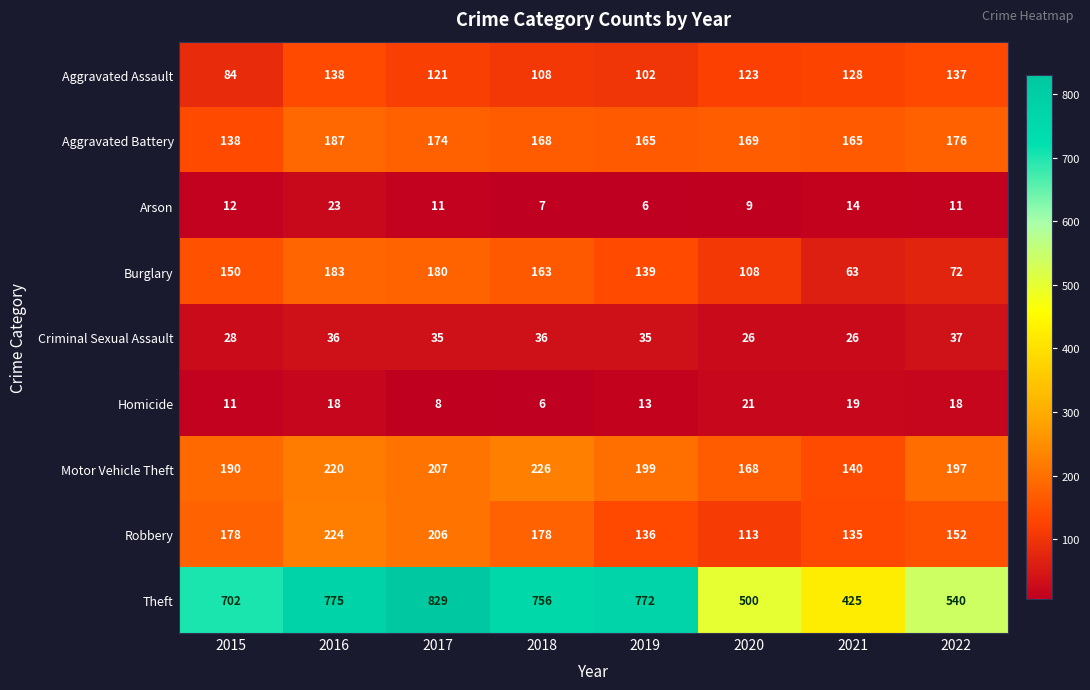

Which series has the widest spread of values?

Theft